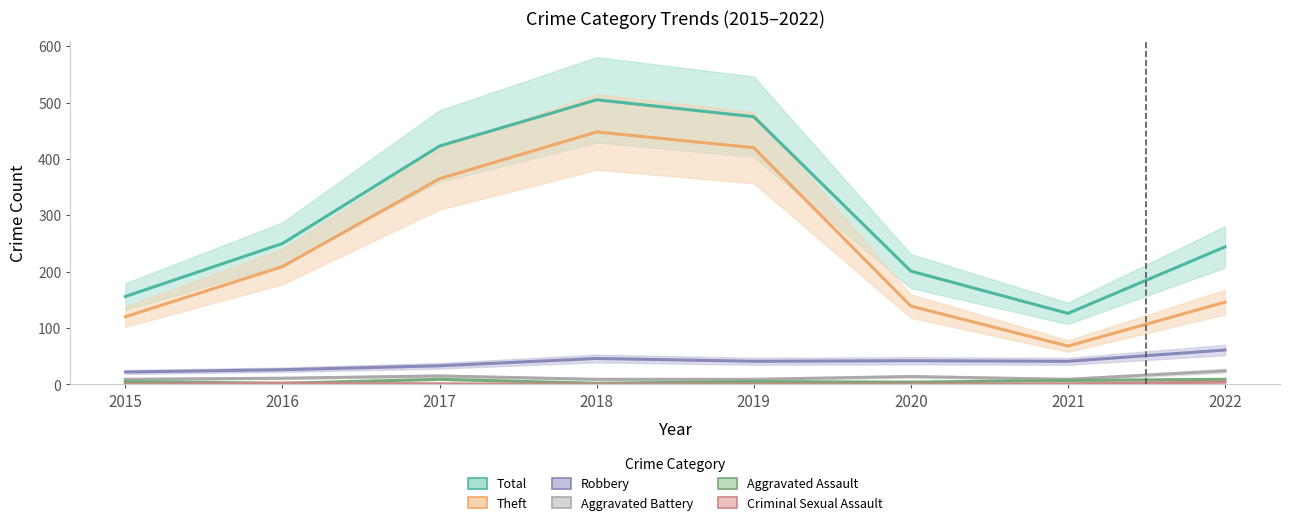

Rank the categories by Robbery value from lowest to highest.

2015, 2016, 2017, 2019, 2021, 2020, 2018, 2022